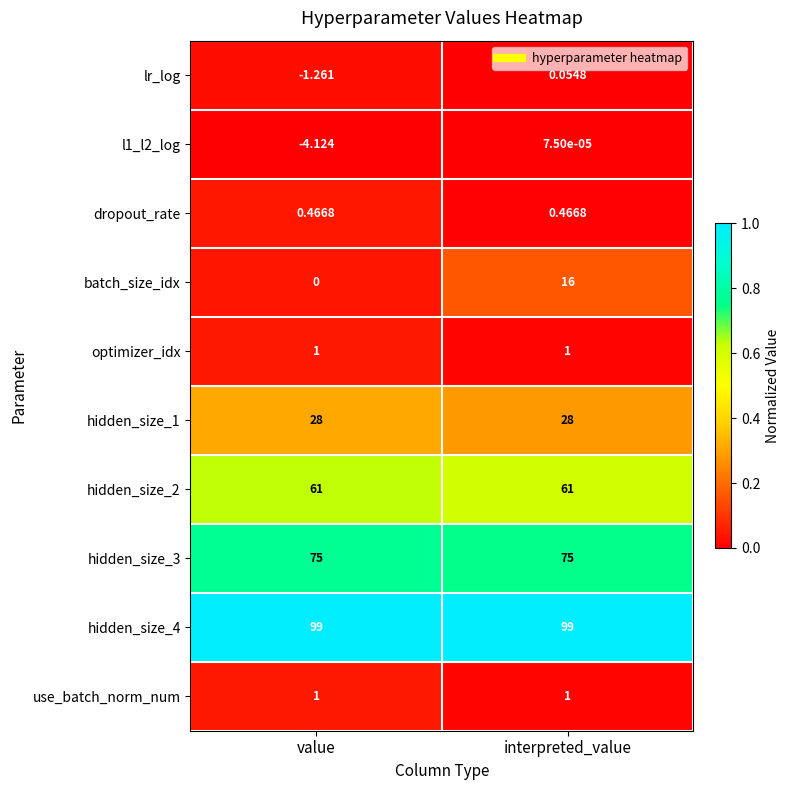

Is the value of lr_log at value greater than the value of hidden_size_1 at interpreted_value?

No